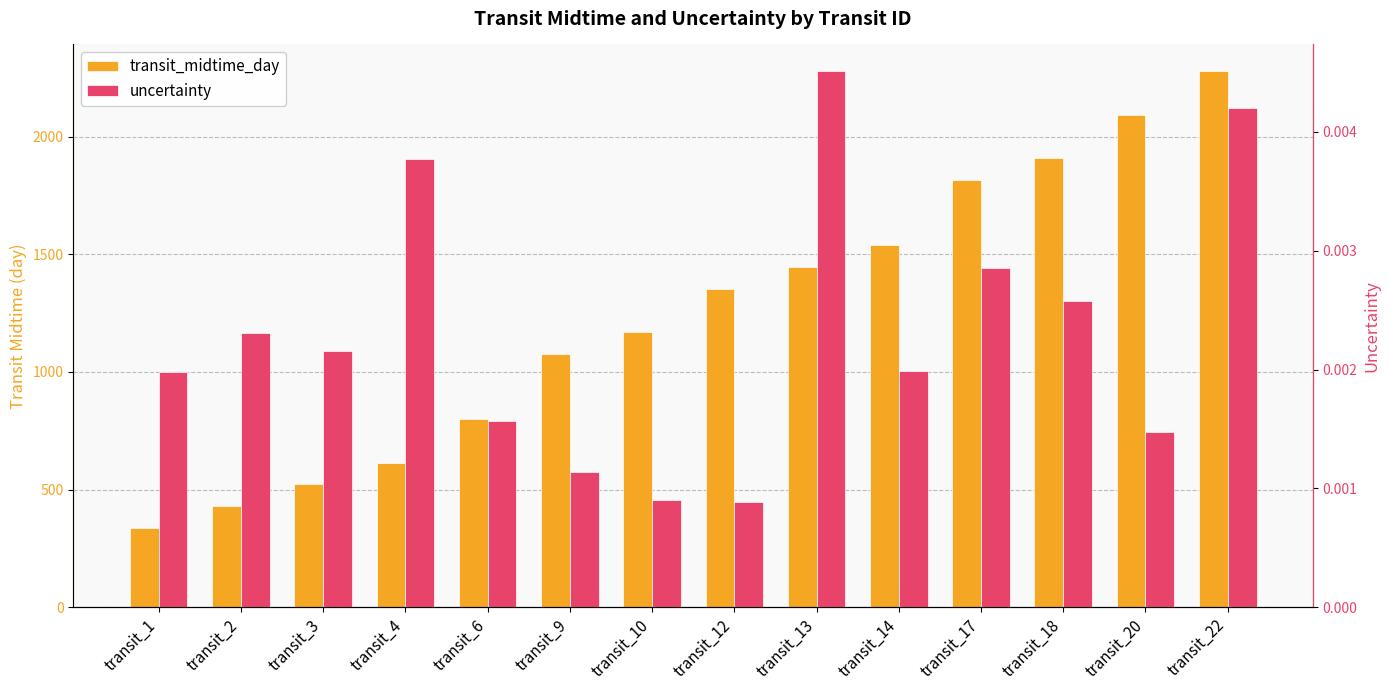

Are the bars horizontal?

No